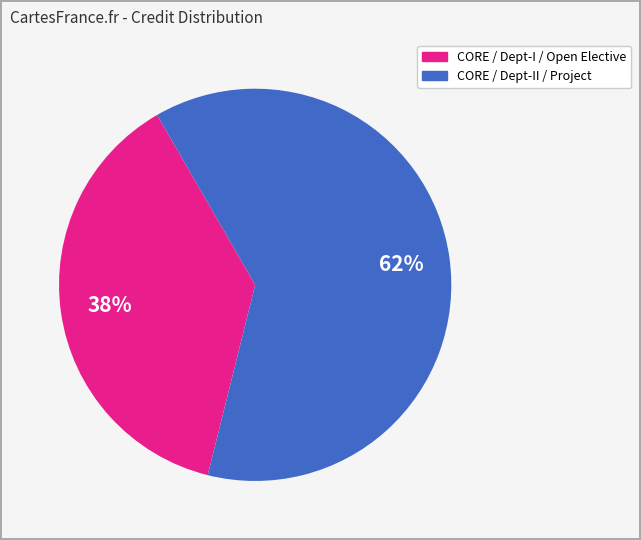

Is there a majority slice in this chart?

Yes